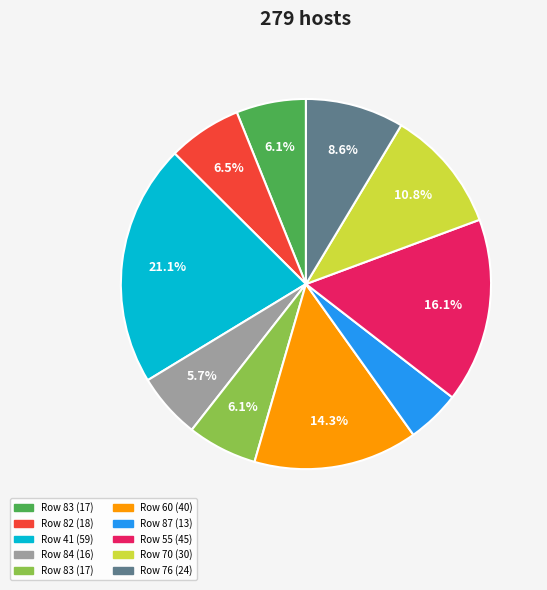

How many segments does this pie chart have?

10